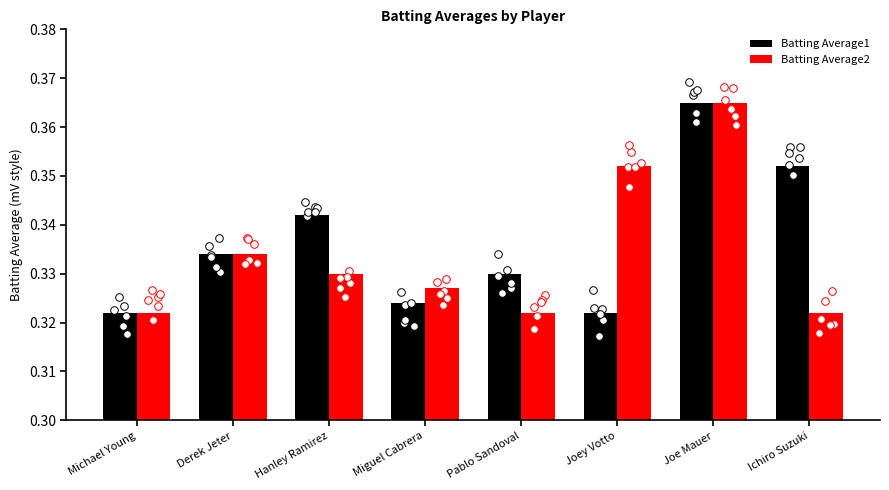

Which series reaches the maximum Y coordinate?

Batting Average1